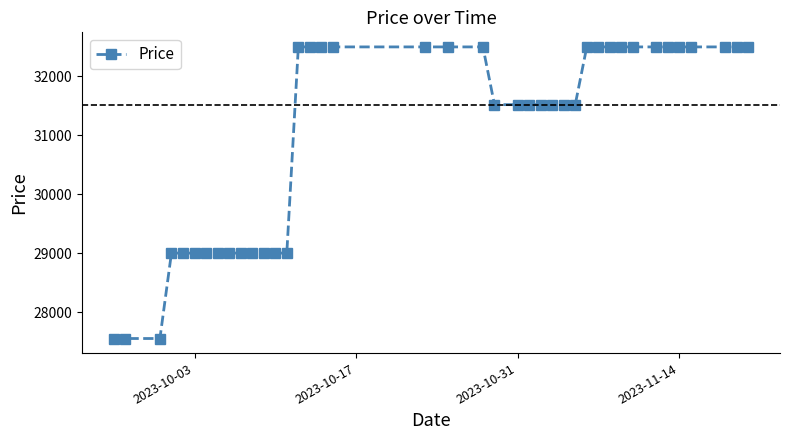

Does the chart have visible grid lines?

No